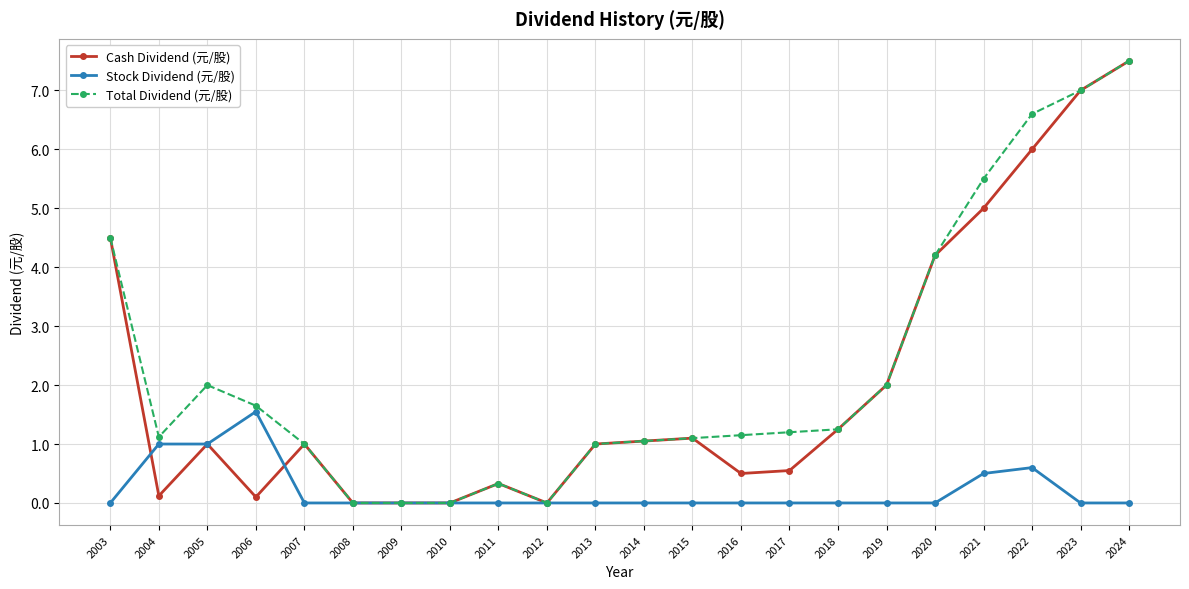

Which series has the largest total across all categories?

Total Dividend (元/股)